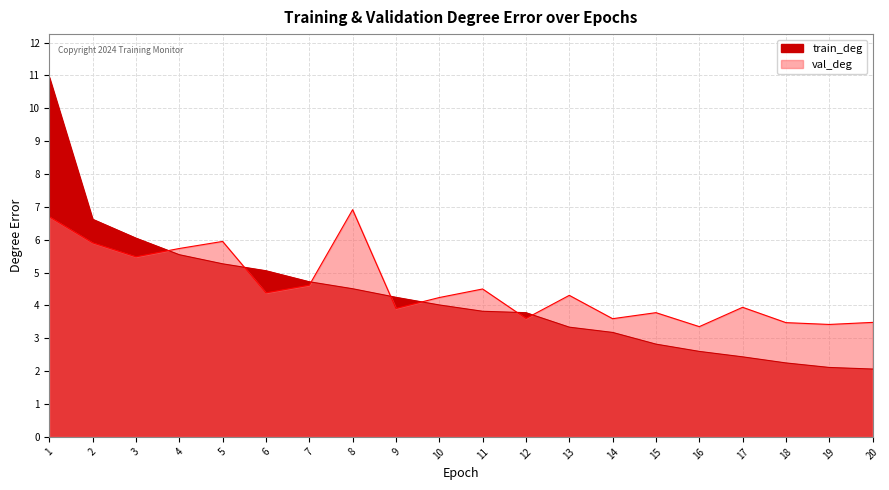

What is the minimum value for train_deg?

2.1